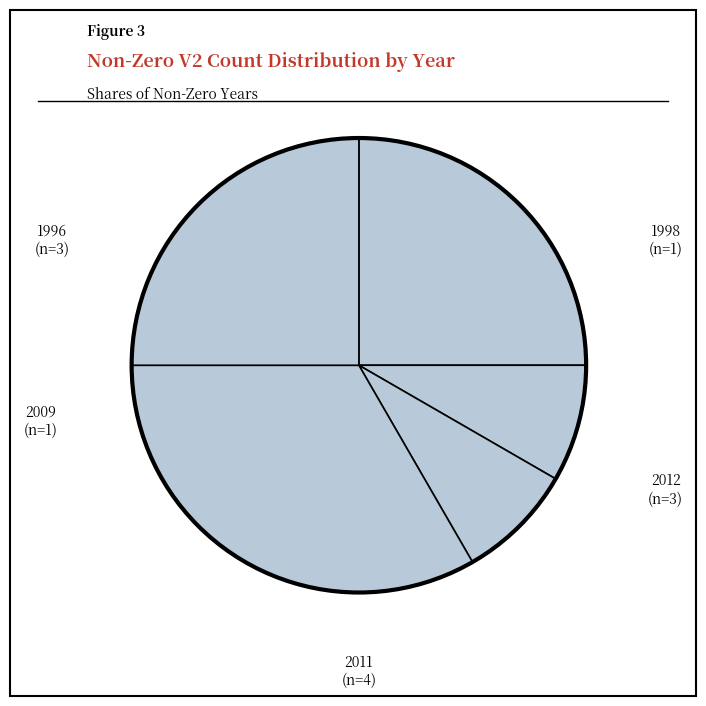

Count the number of slices in the pie.

5